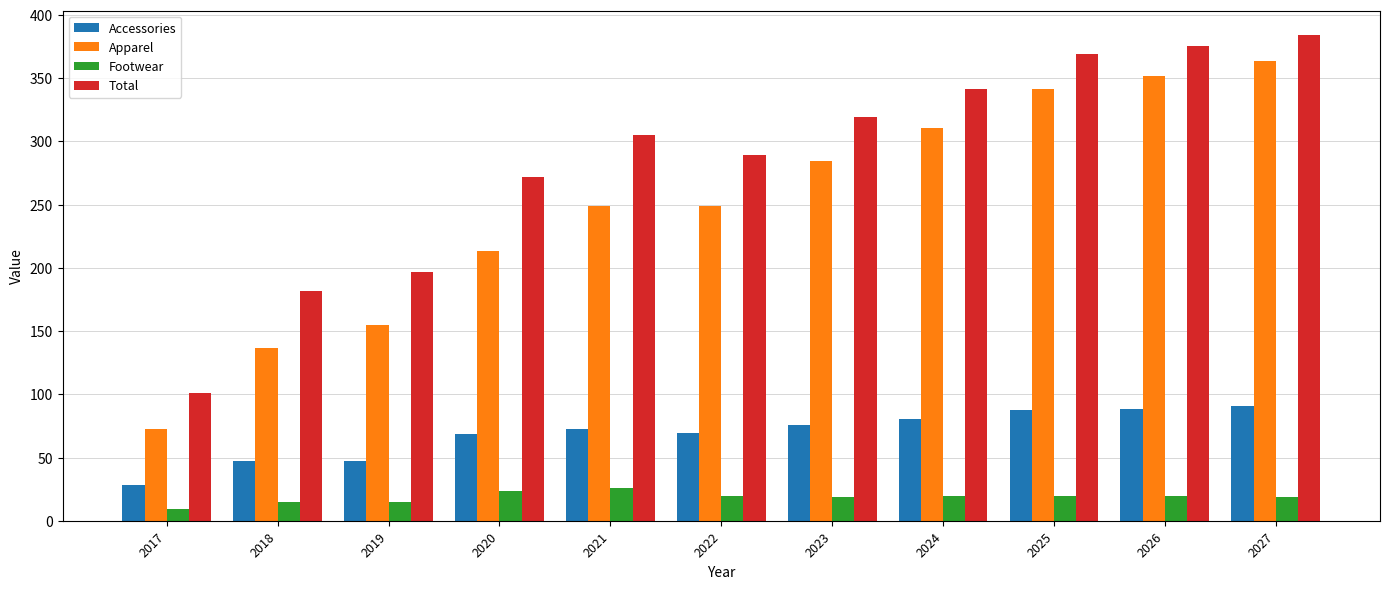

What is the difference between the Accessories values at 2022 and 2026?

19.6